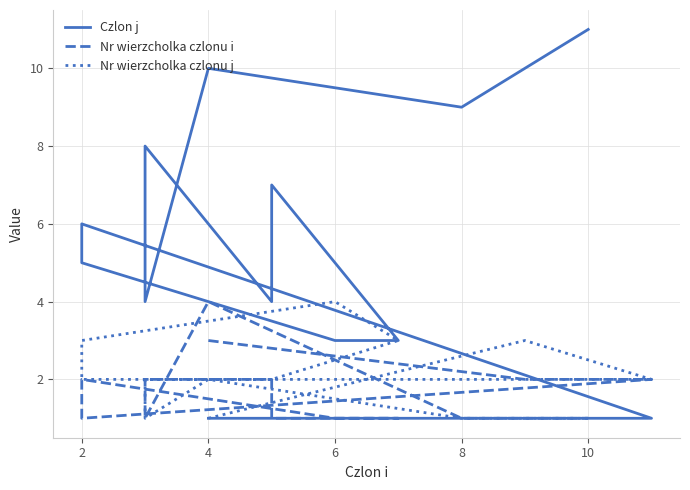

How many values in the Czlon j series exceed 5?

6